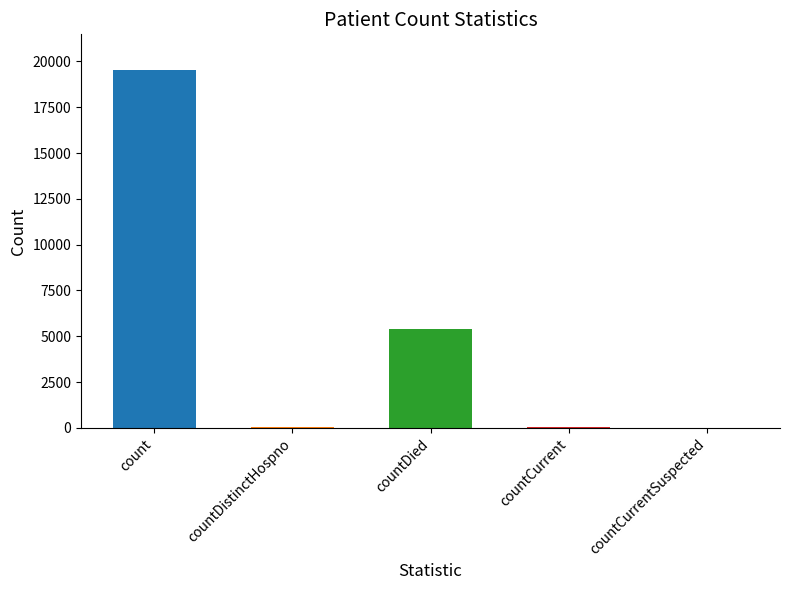

Which has a higher value, countCurrentSuspected or count?

count